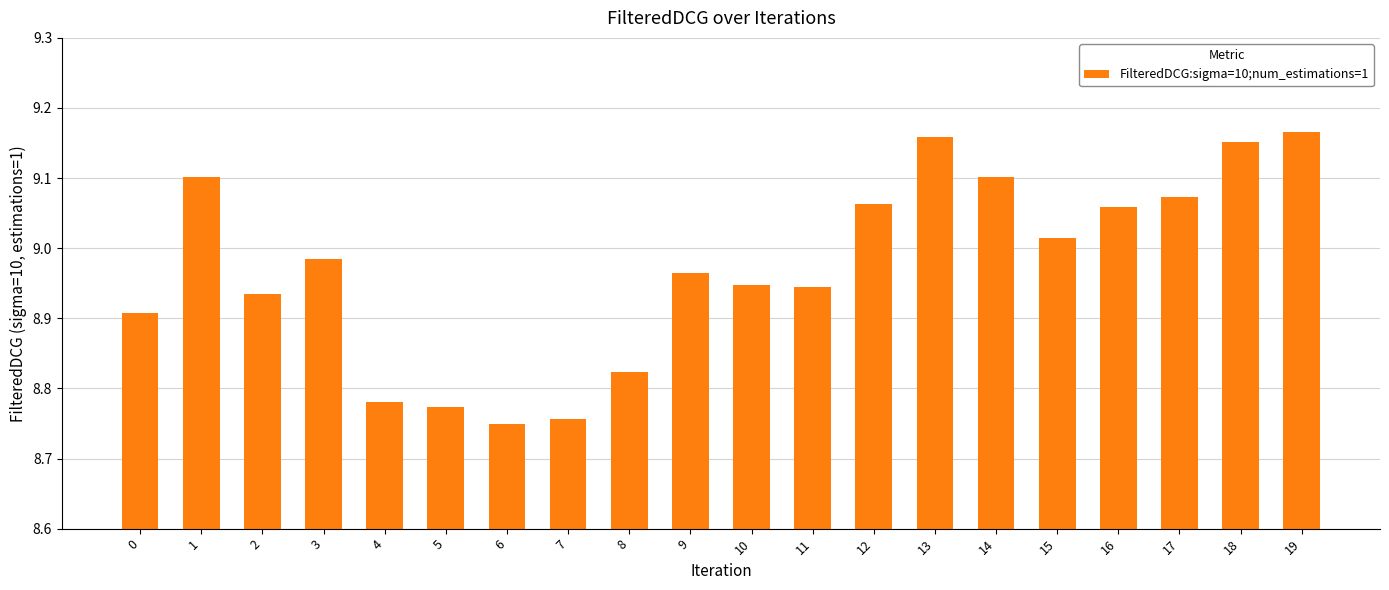

Which has a higher value, 3 or 13?

13